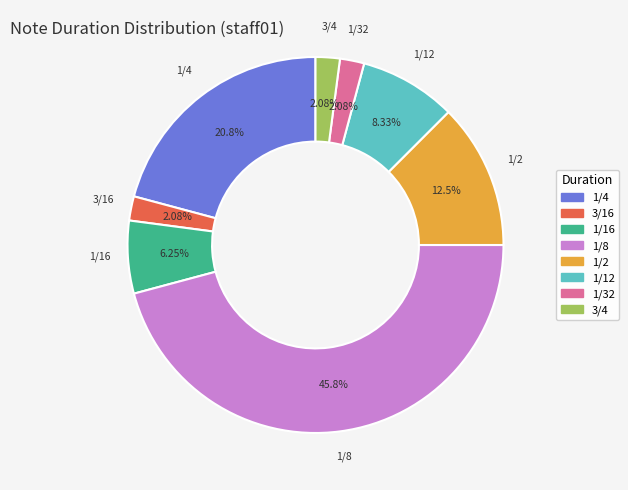

Is there a majority slice in this chart?

No